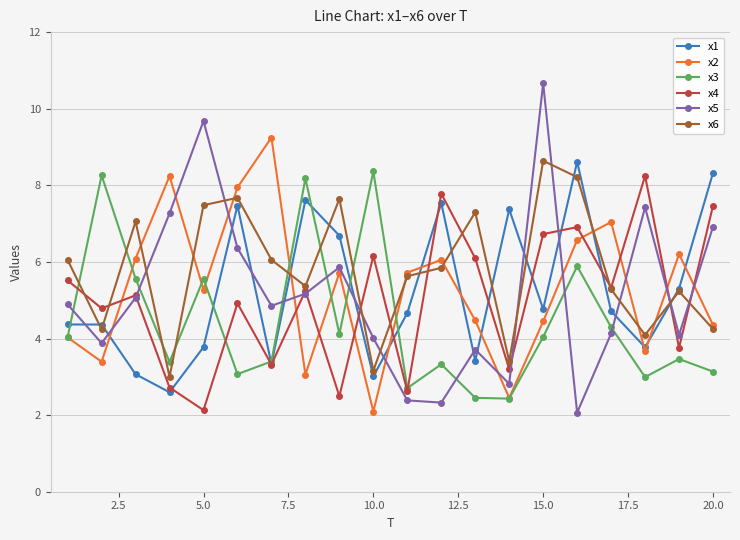

Which series has the widest spread of values?

x5